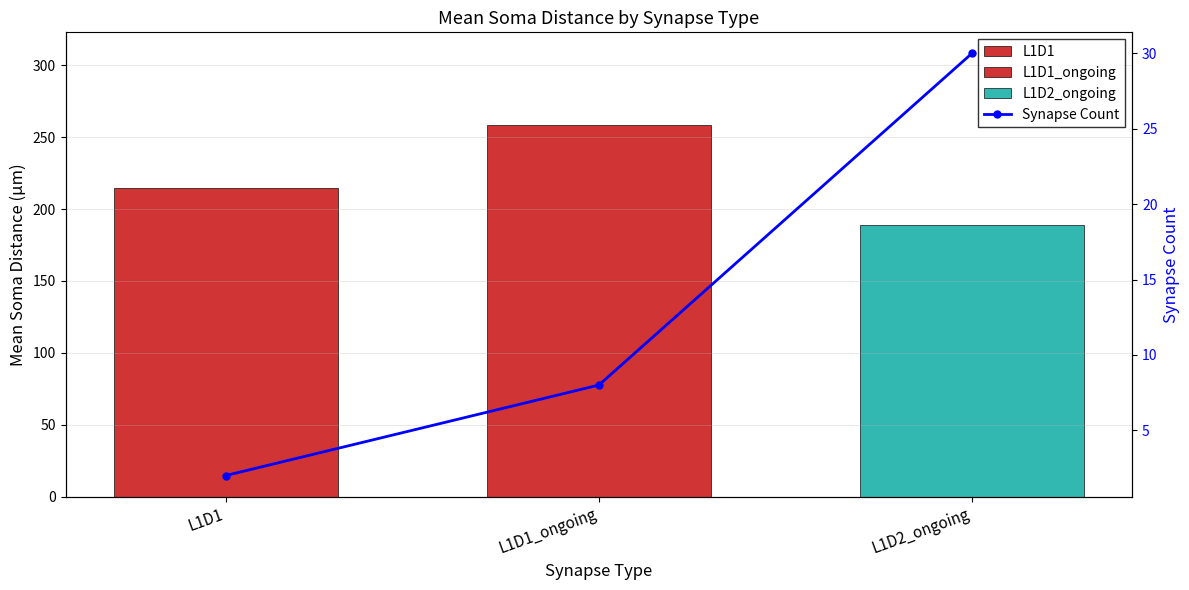

Which category has the lowest value across all series?

L1D1